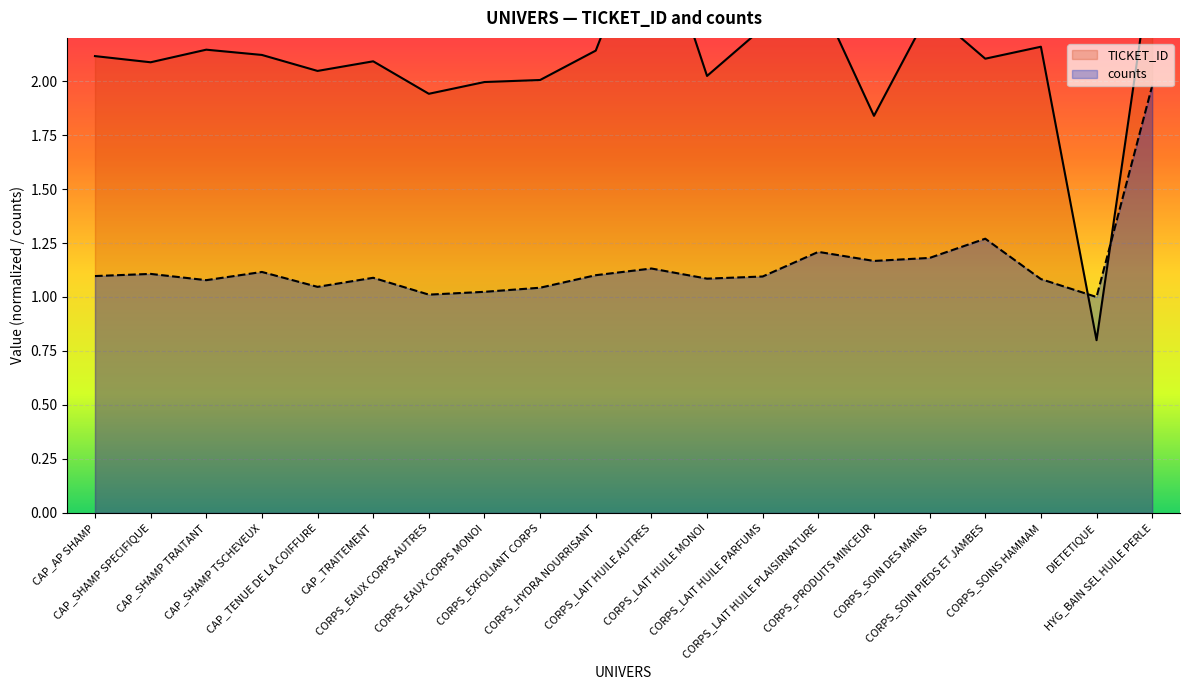

At which label is counts closest to 1?

DIETETIQUE